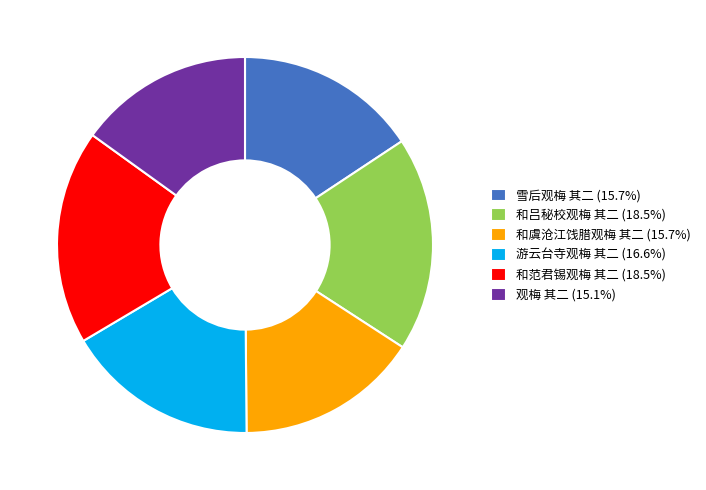

Is there a majority slice in this chart?

No